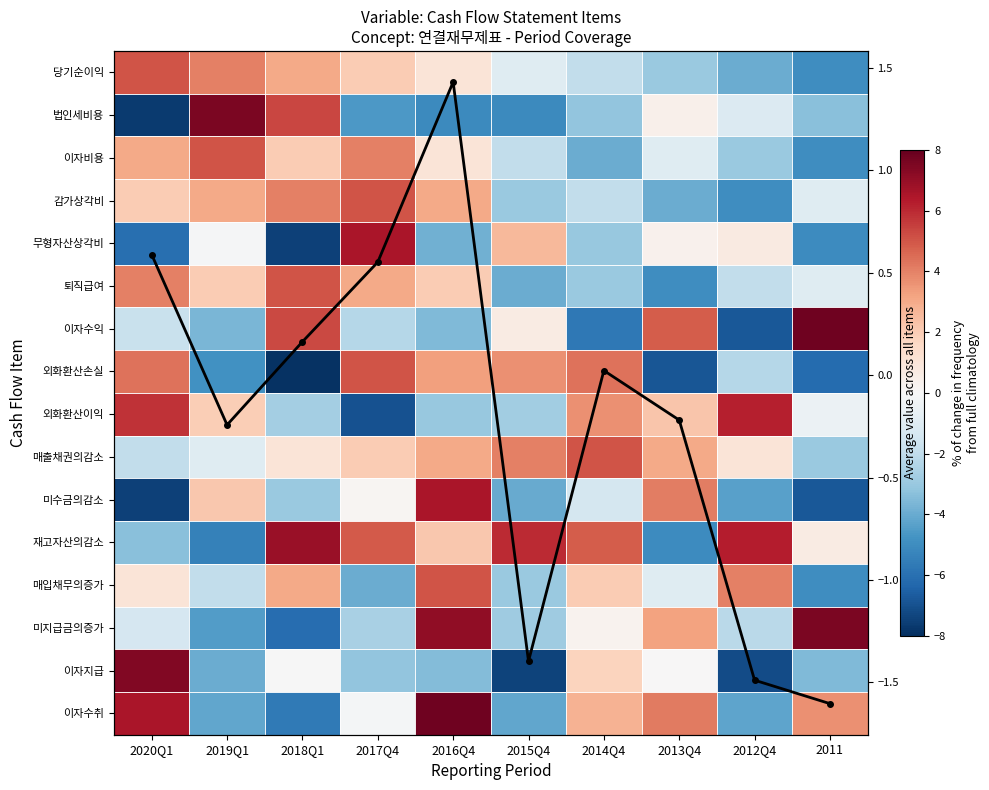

Rank the categories by 감가상각비 value from lowest to highest.

2012Q4, 2013Q4, 2015Q4, 2014Q4, 2011, 2020Q1, 2019Q1, 2016Q4, 2018Q1, 2017Q4